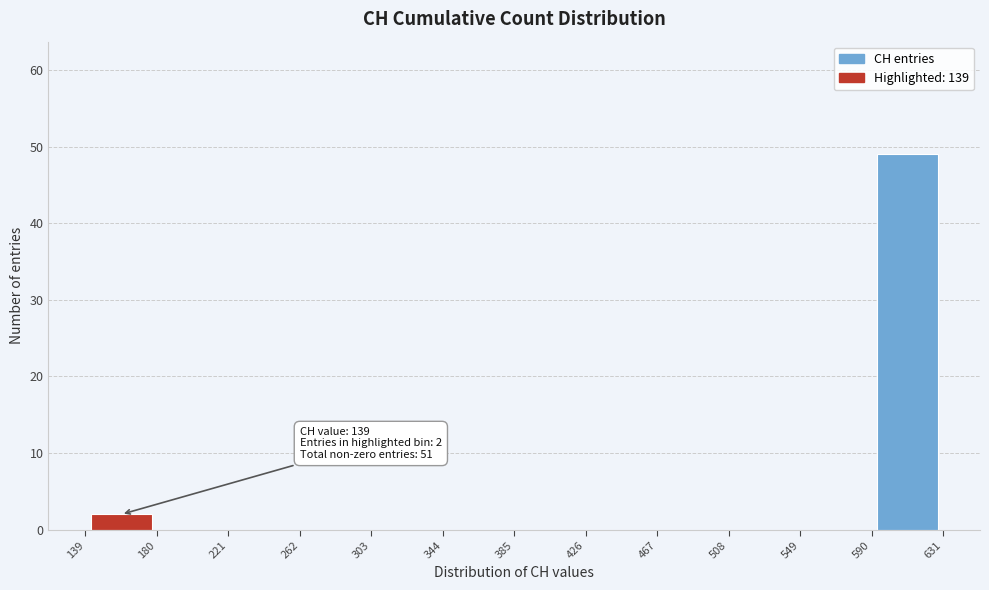

Over which range of the x-axis is the bar tallest?

590 to 631